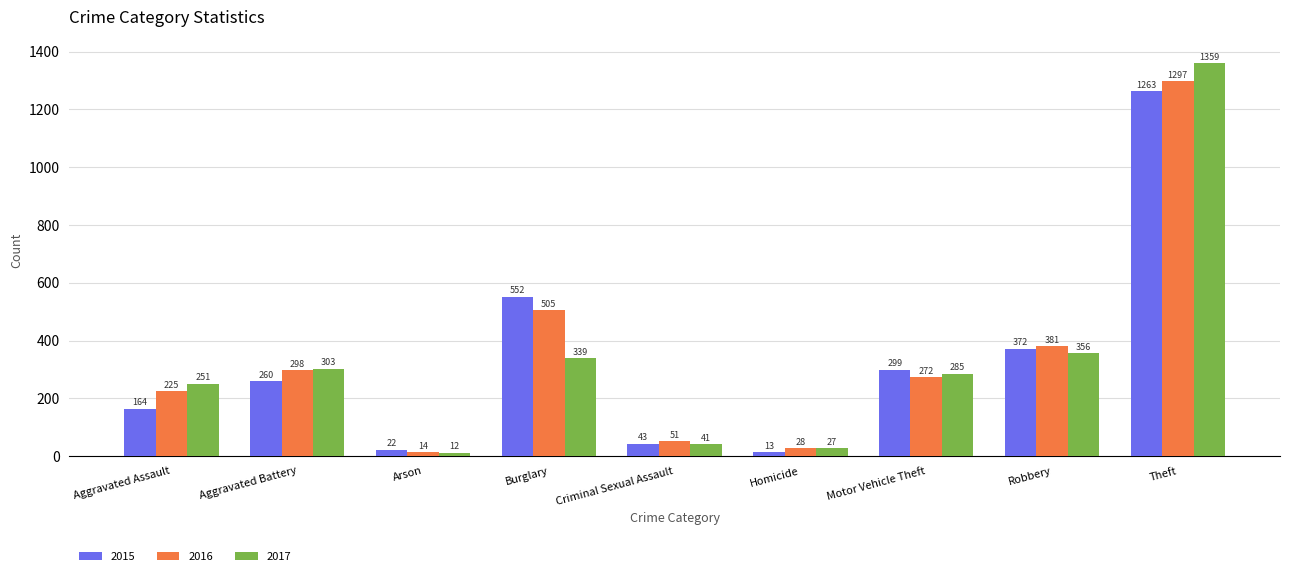

What is the spread (max minus min) of values at Arson?

10